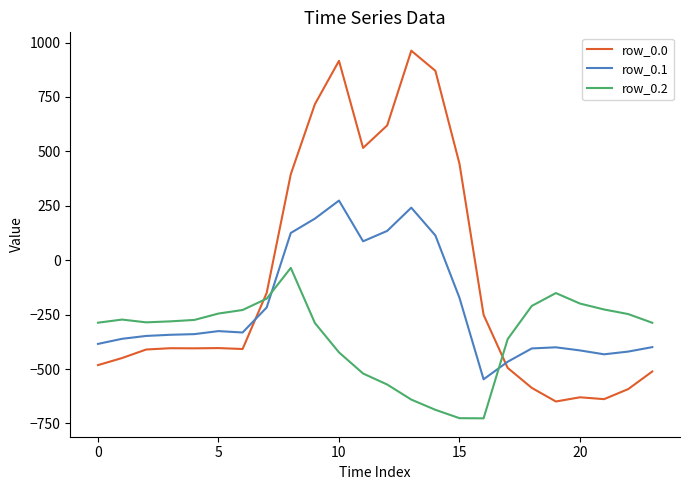

Which series has the largest total across all categories?

row_0.0